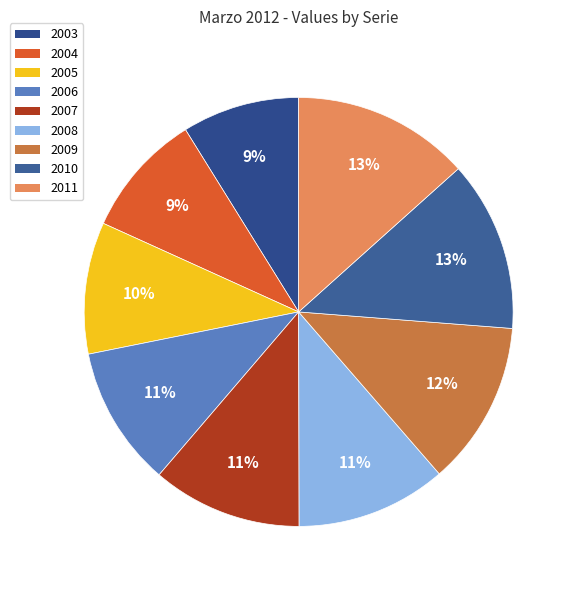

What portion of the pie excludes 2011?

86.6%